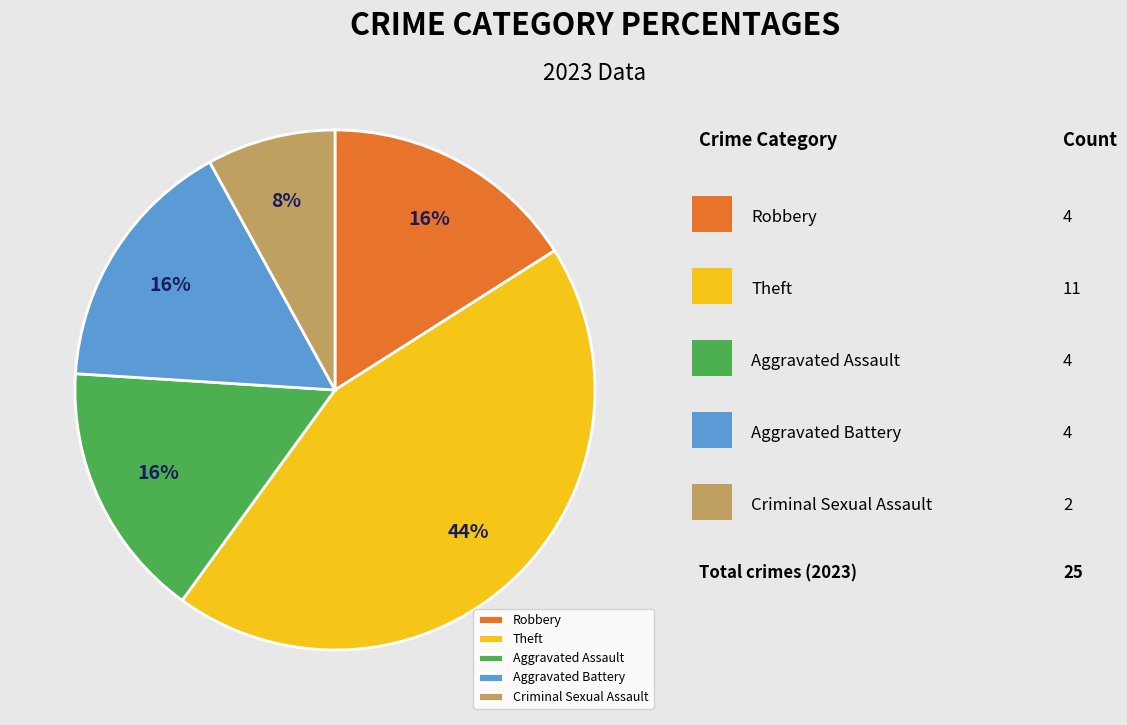

To the nearest percent, what is the combined percentage of Robbery and Theft?

60%